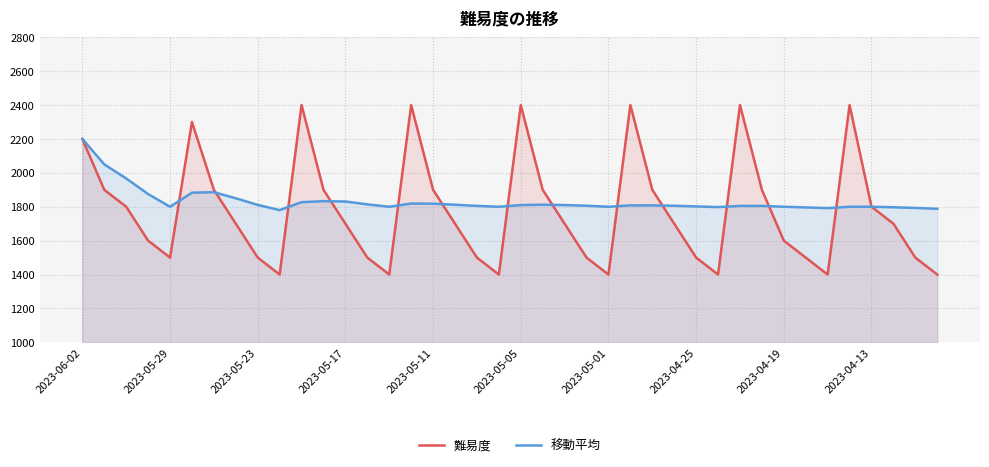

What are all the series names shown in the legend?

難易度, 移動平均